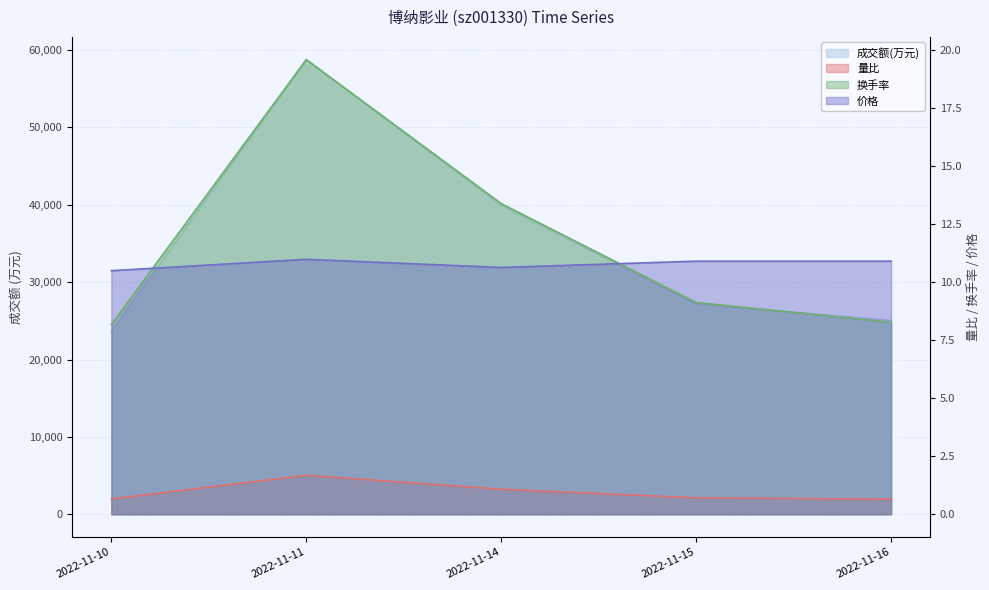

At how many categories does at least one series exceed 2635?

5